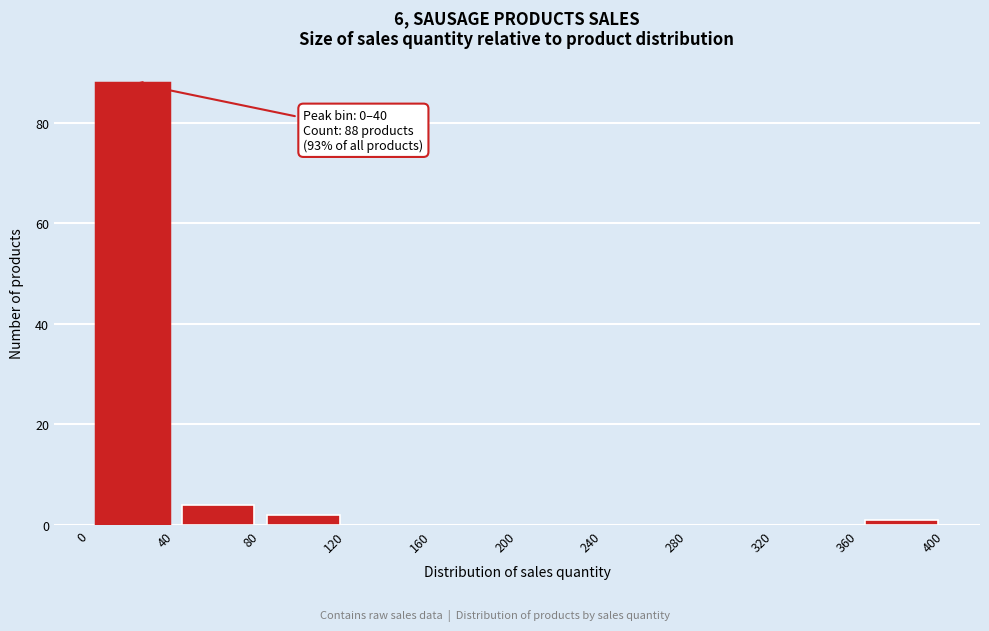

Which range on the x-axis has the tallest bar?

0 to 40